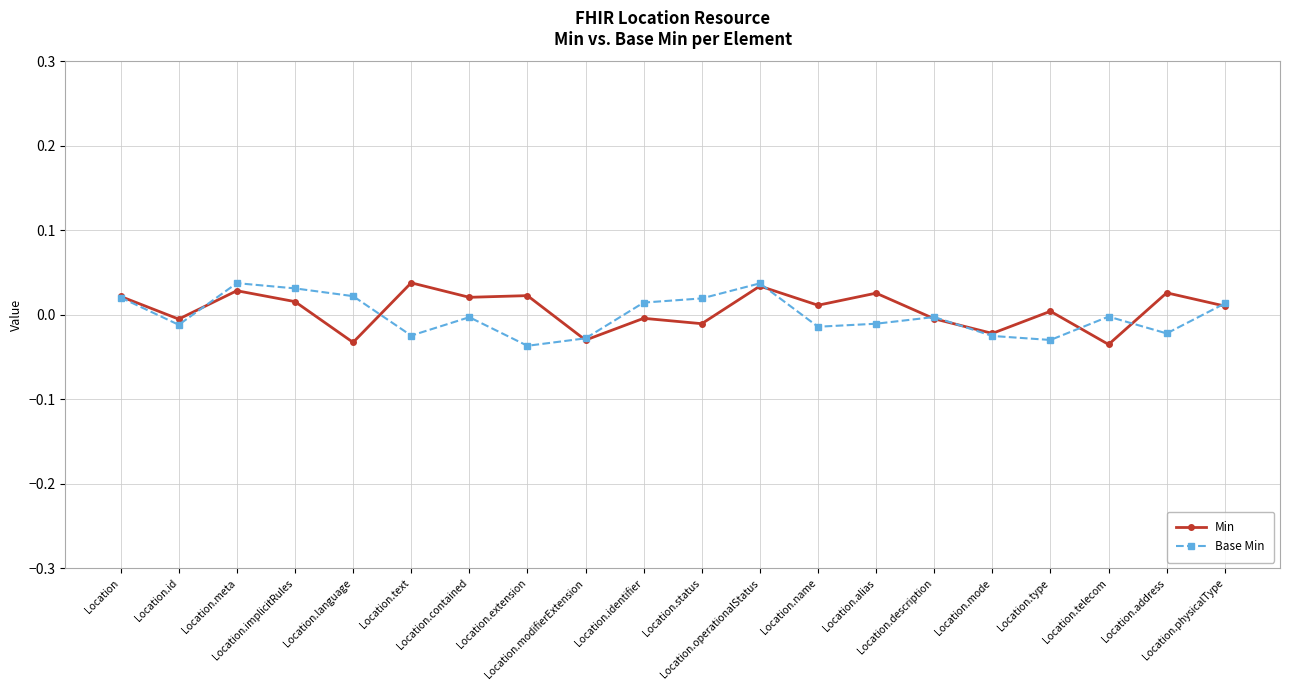

True or false: Base Min has more than 2 interior local peaks.

True